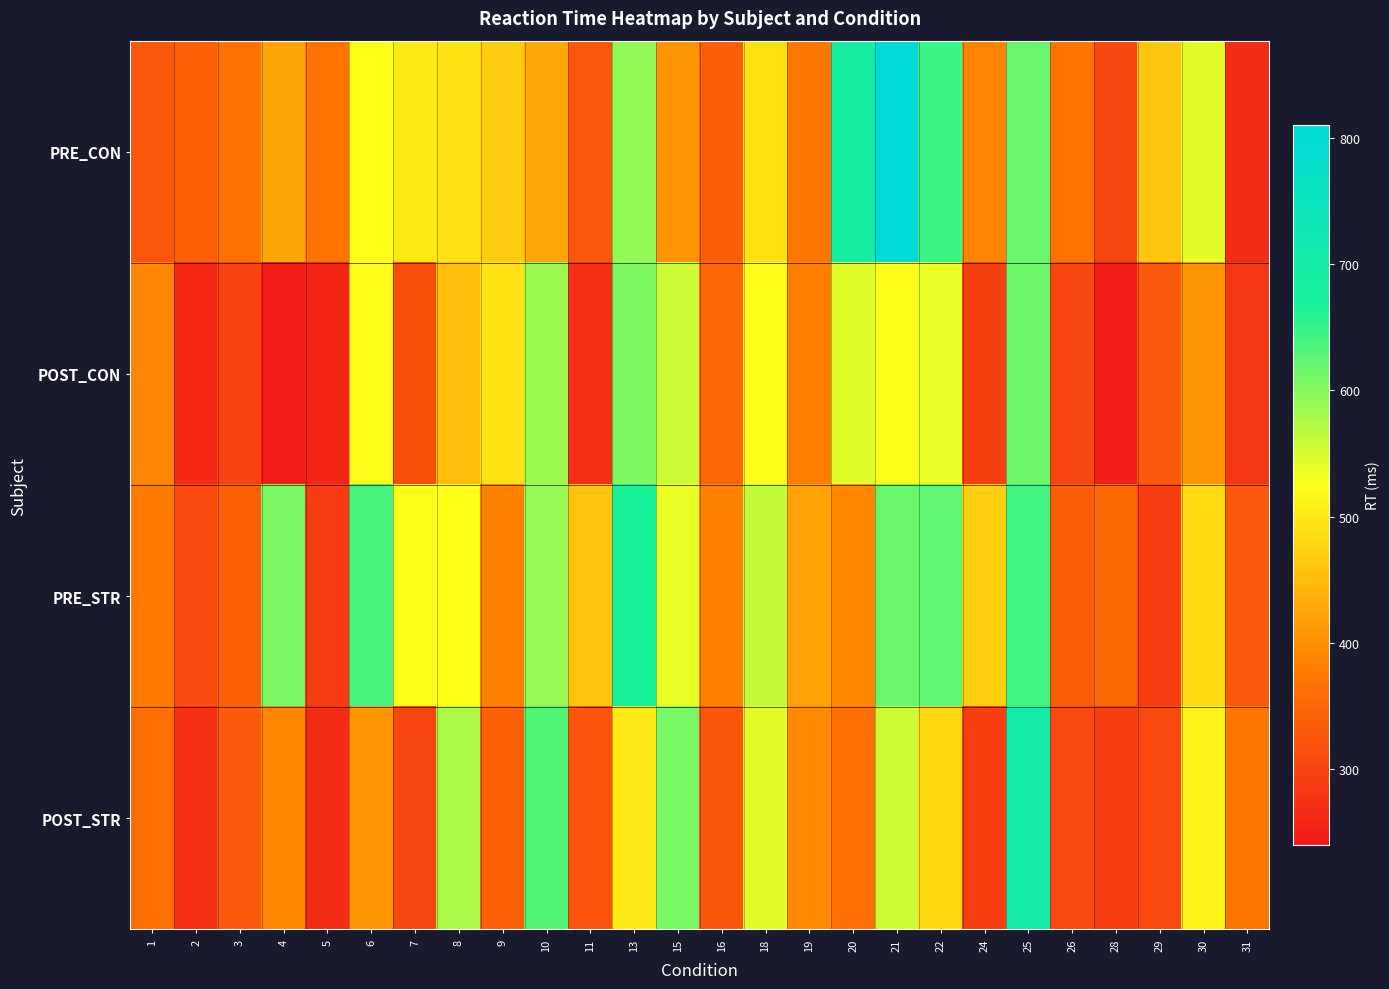

What is the difference between the highest and lowest values at 29?

172.2